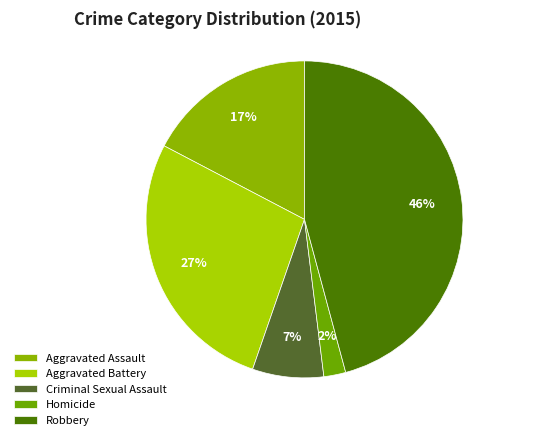

To the nearest percent, what percentage of the pie is Criminal Sexual Assault?

7%